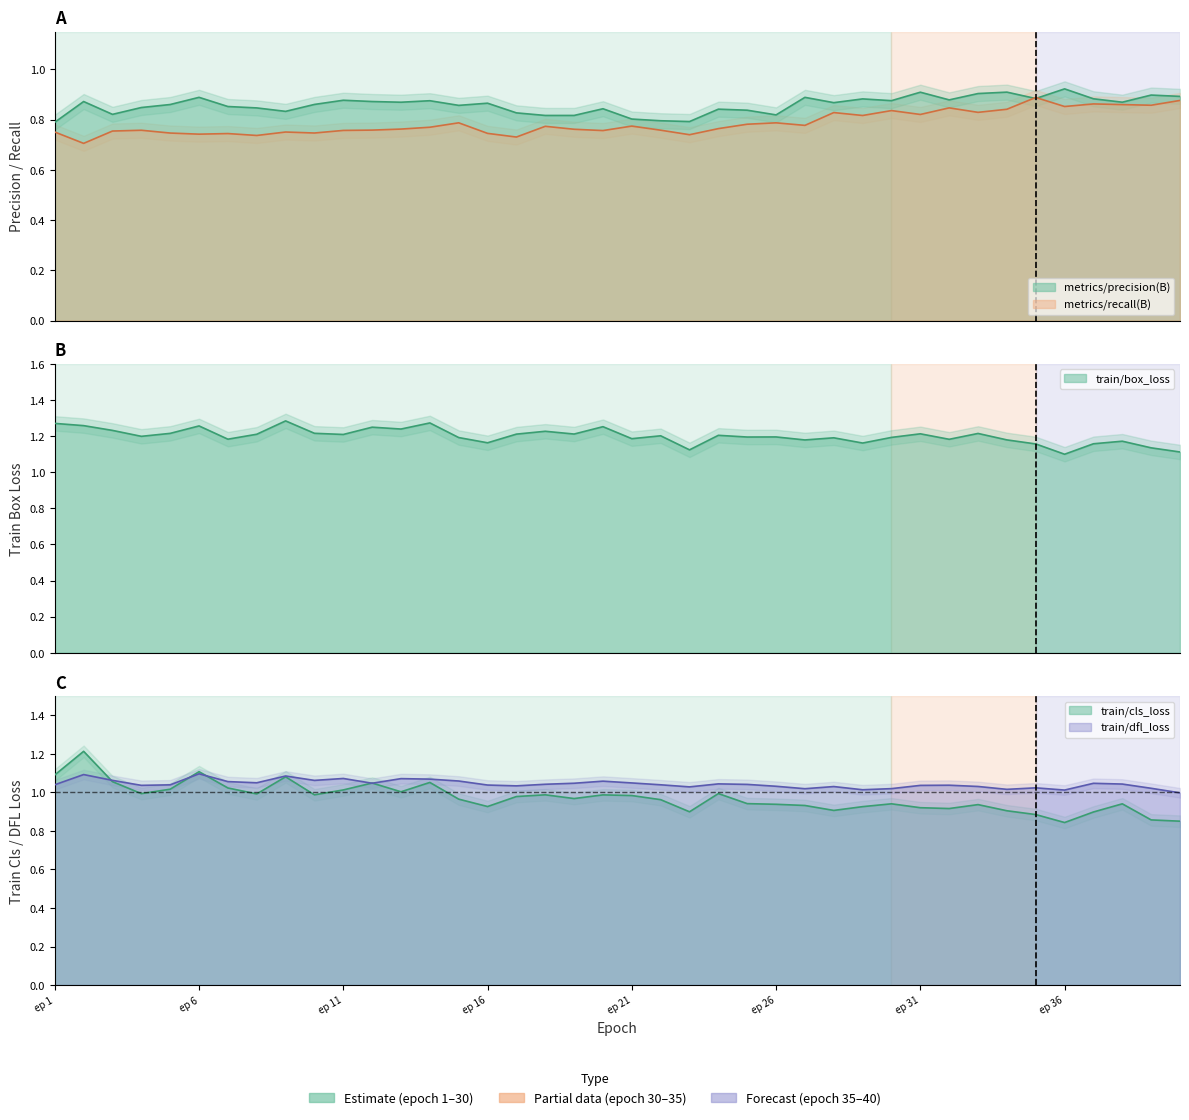

At 33, list the series in order from largest to smallest.

train/box_loss, train/dfl_loss, train/cls_loss, metrics/precision(B), metrics/recall(B)